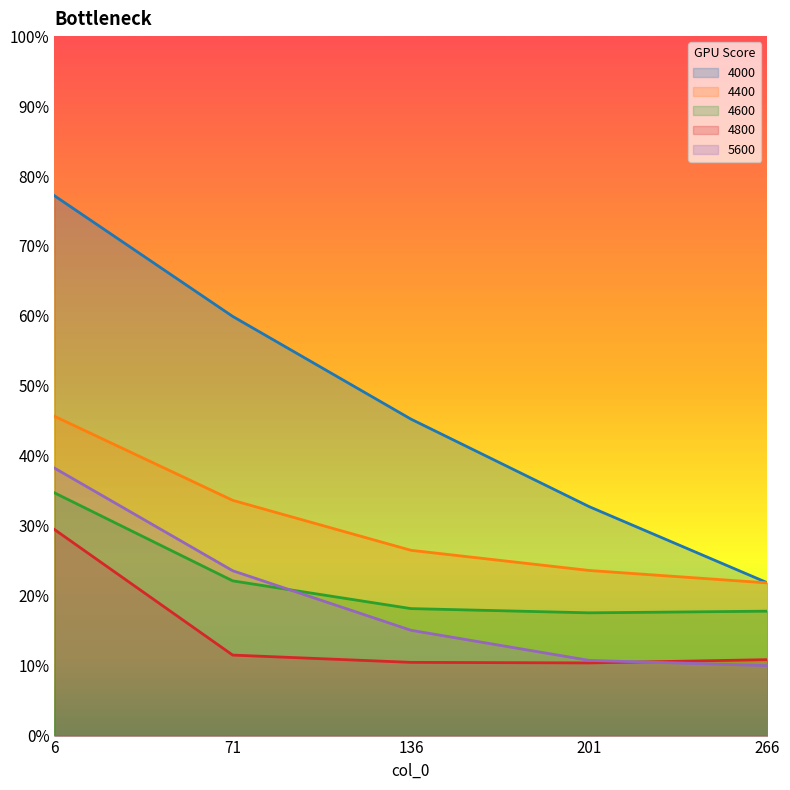

What is the difference between the maximum and minimum values in the 5600 series?

0.3